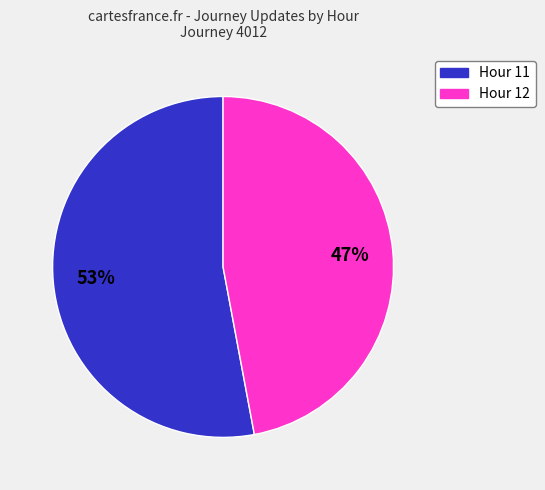

To the nearest percent, what is the combined percentage of Hour 11 and Hour 12?

100%